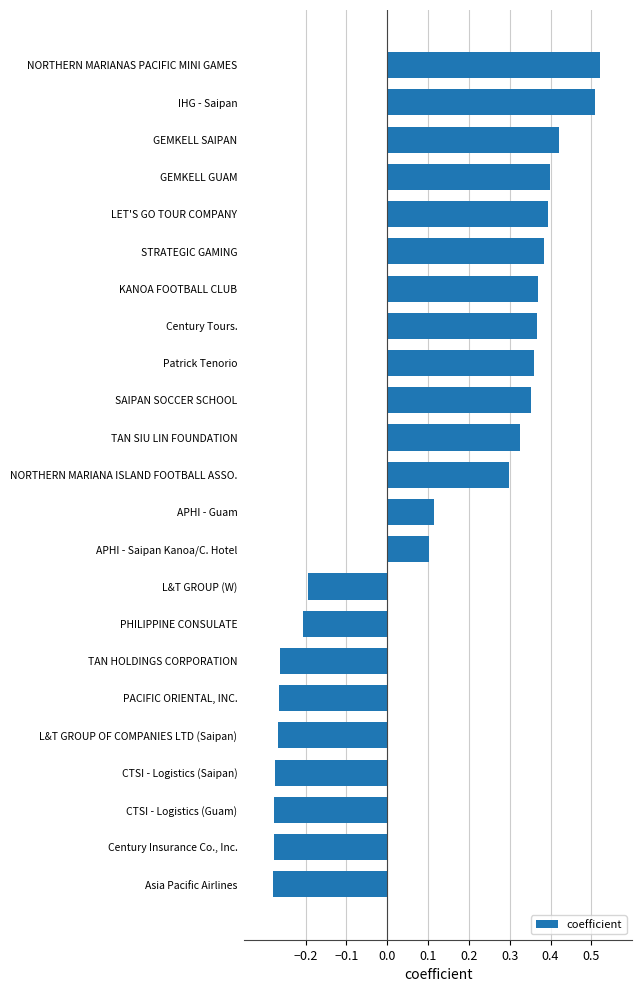

True or false: the data shows -0.2 at PHILIPPINE CONSULATE.

True